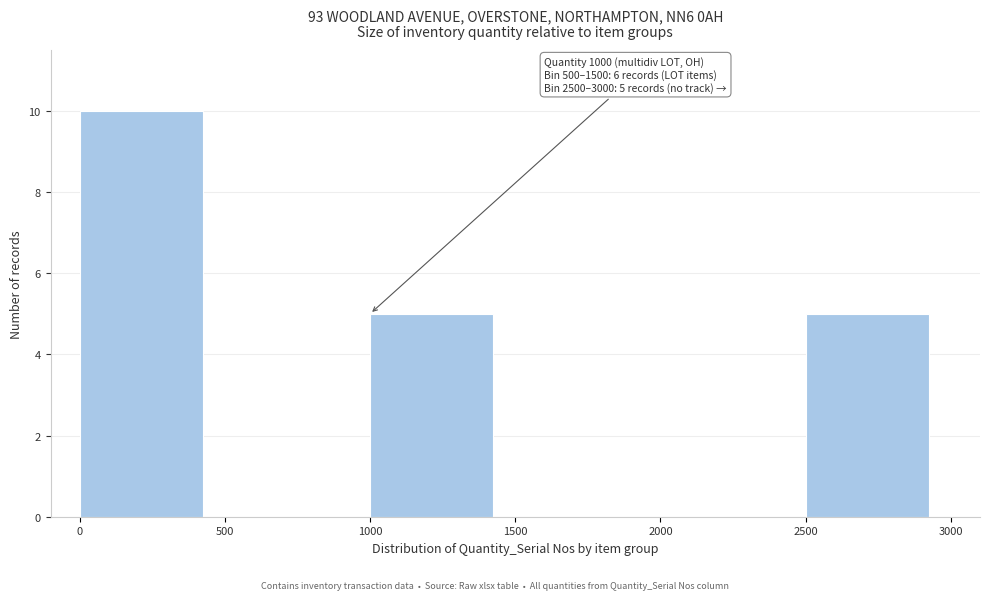

Which range on the x-axis has the tallest bar?

0 to 500